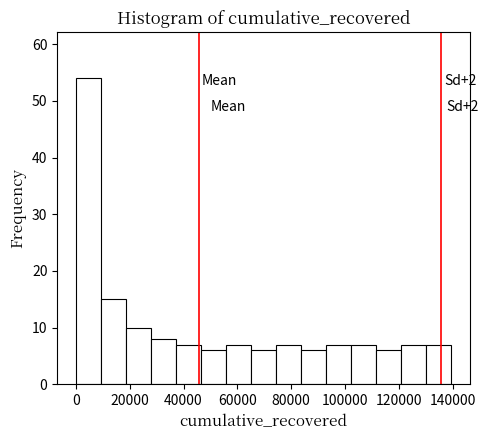

Over which range of the x-axis is the bar tallest?

0 to 10000